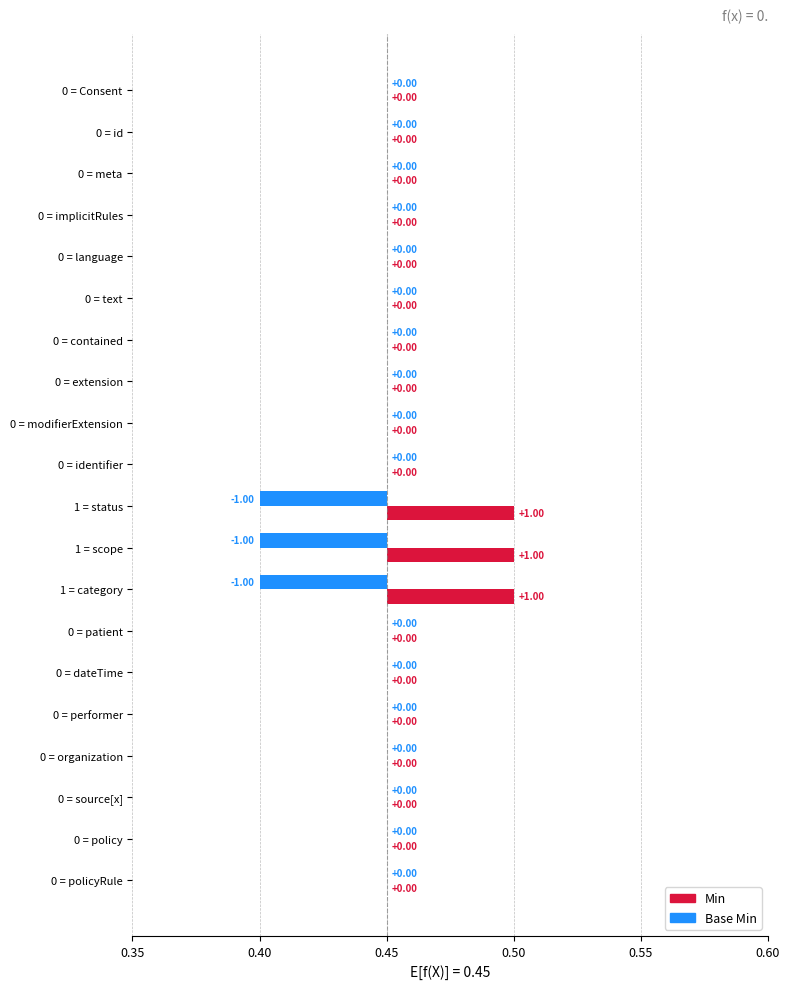

Are the bars horizontal?

Yes